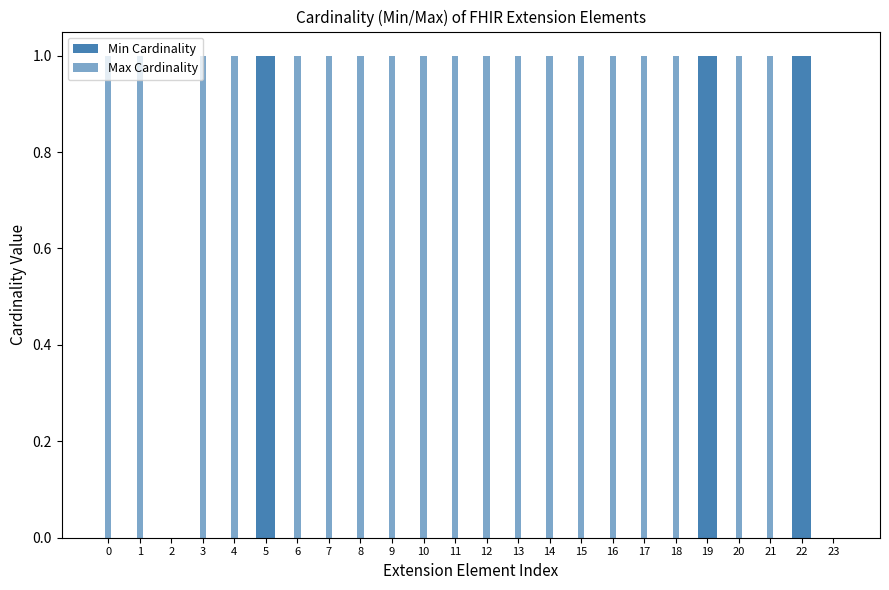

Count the number of categories in the chart.

24